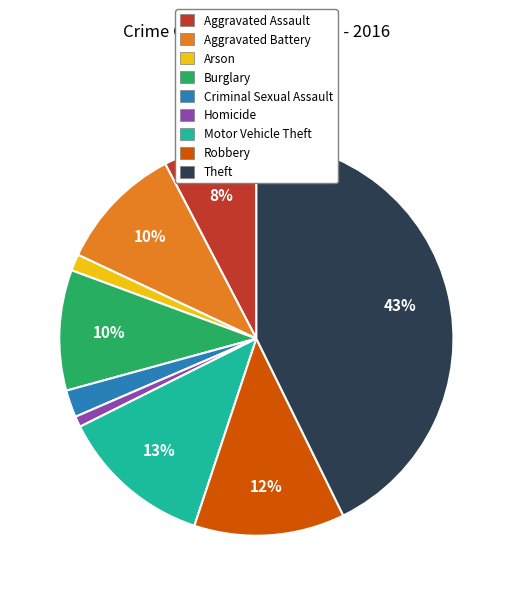

Is the sum of Theft and Homicide greater than half?

No